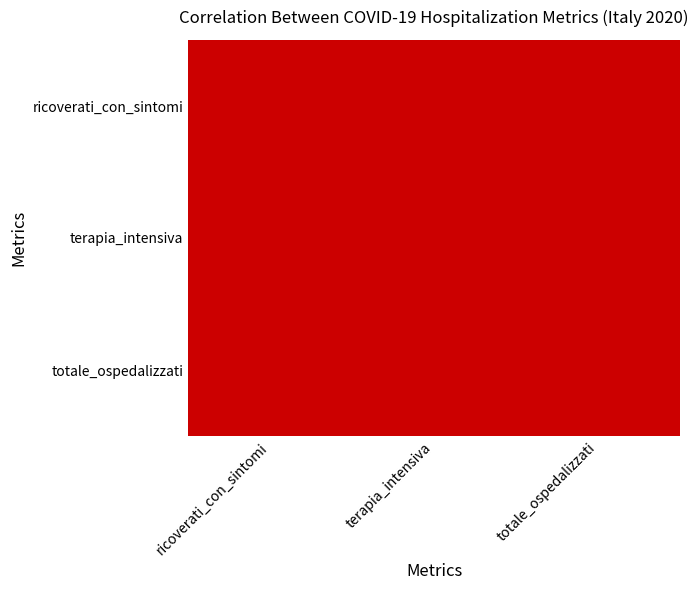

Reading left to right, what are all the values shown in this chart?

ricoverati_con_sintomi: ricoverati_con_sintomi=1.0	terapia_intensiva=1.0	totale_ospedalizzati=1.0
terapia_intensiva: ricoverati_con_sintomi=1.0	terapia_intensiva=1.0	totale_ospedalizzati=1.0
totale_ospedalizzati: ricoverati_con_sintomi=1.0	terapia_intensiva=1.0	totale_ospedalizzati=1.0